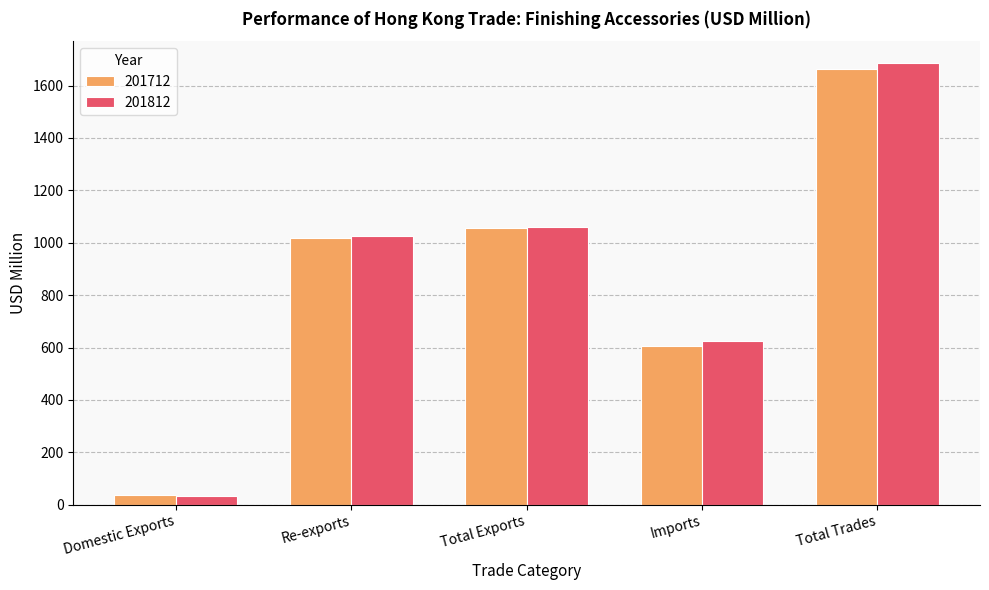

Reading right to left, extract all data points from this chart.

201712: Total Trades=1661.5	Imports=604.9	Total Exports=1056.6	Re-exports=1019.4	Domestic Exports=37.2
201812: Total Trades=1684.9	Imports=625.5	Total Exports=1059.4	Re-exports=1024.7	Domestic Exports=34.7